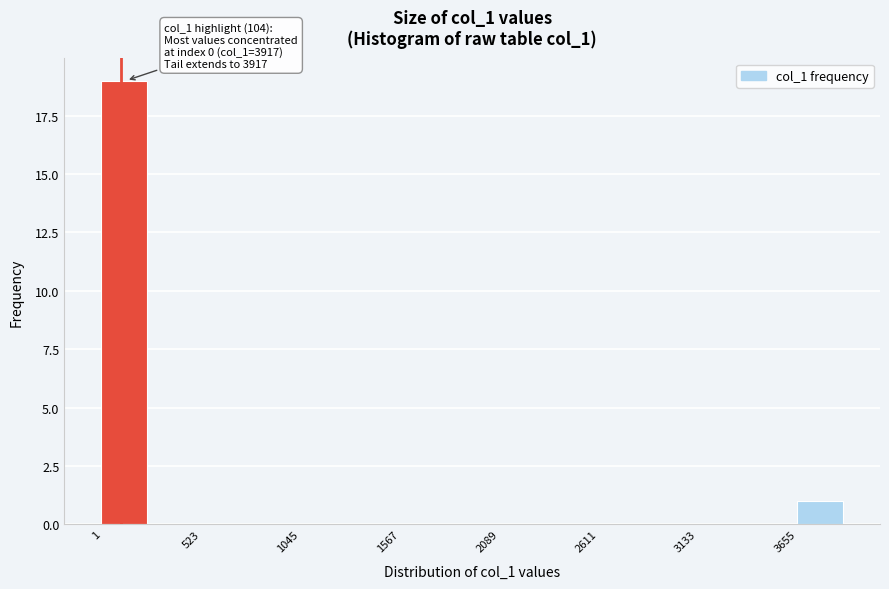

Around what value on the x-axis is the tallest bar? Give the approximate position of its centre, as read against the axis.

100